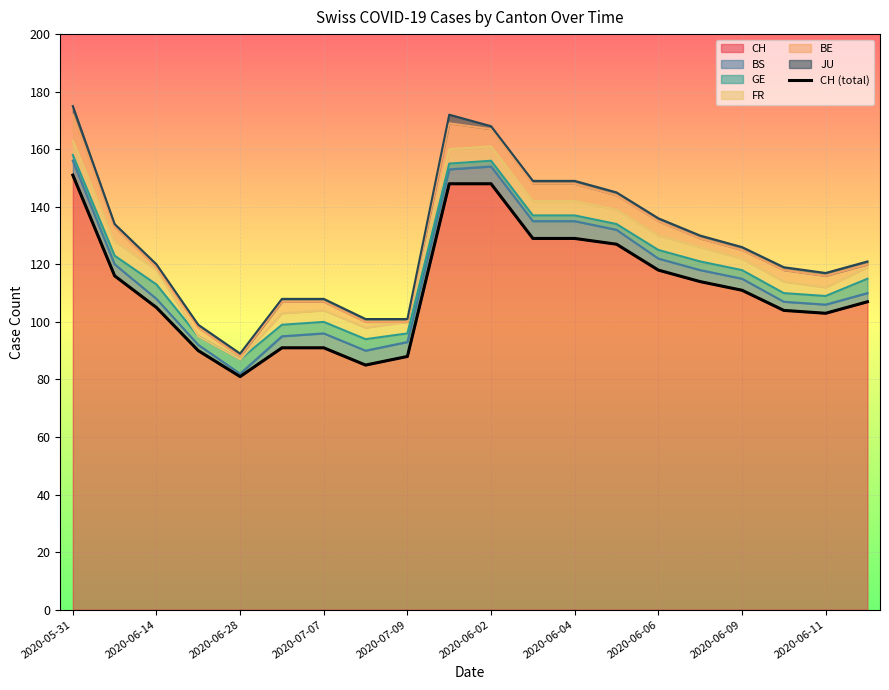

How many data points are above 111?

9